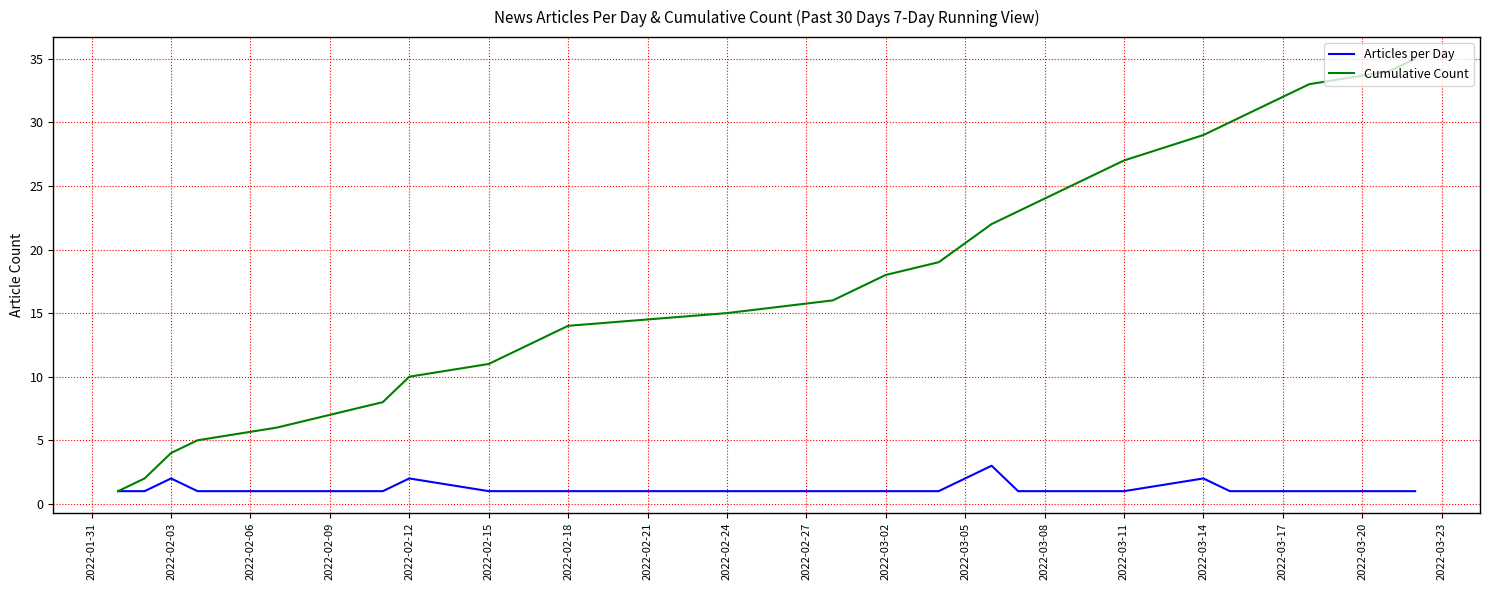

Rank the series by their average value, from highest to lowest.

Cumulative Count, Articles per Day